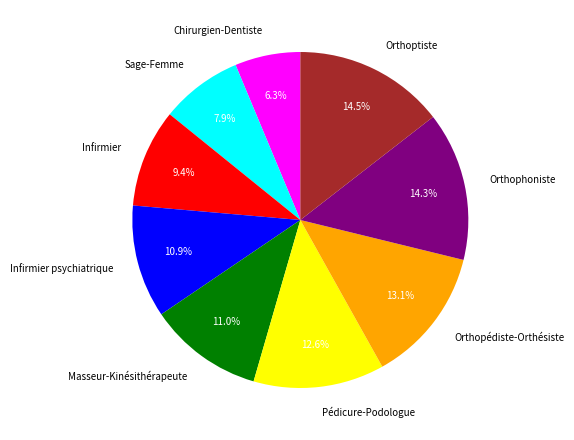

To the nearest percent, what portion does Chirurgien-Dentiste represent?

6%